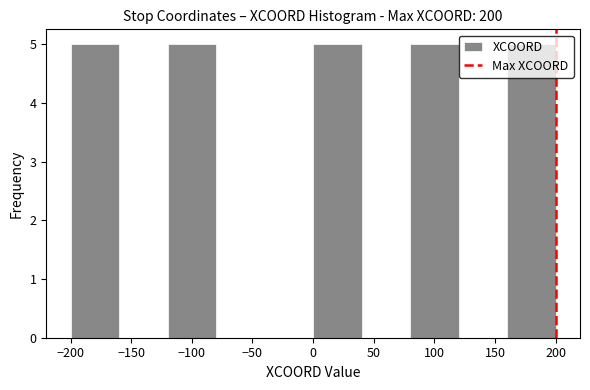

Reading left to right, transcribe this chart: for each bar, give the range it covers on the x-axis and its height. The values are not printed on the chart, so give them approximately, as read against the axis.

-200 to -160: 5
-160 to -120: 0
-120 to -80: 5
-80 to -40: 0
-40 to 0: 0
0 to 40: 5
40 to 80: 0
80 to 120: 5
120 to 160: 0
160 to 200: 5